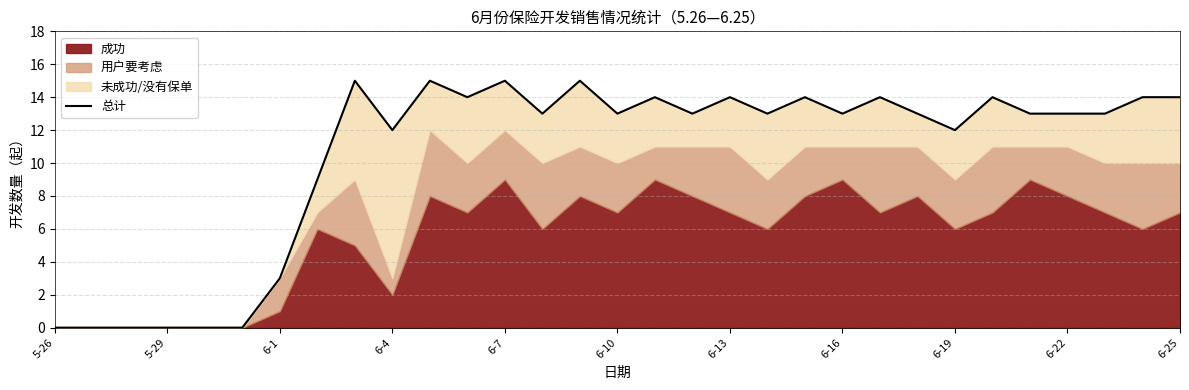

What is the change in value from 6-4 to 6-25?

+2